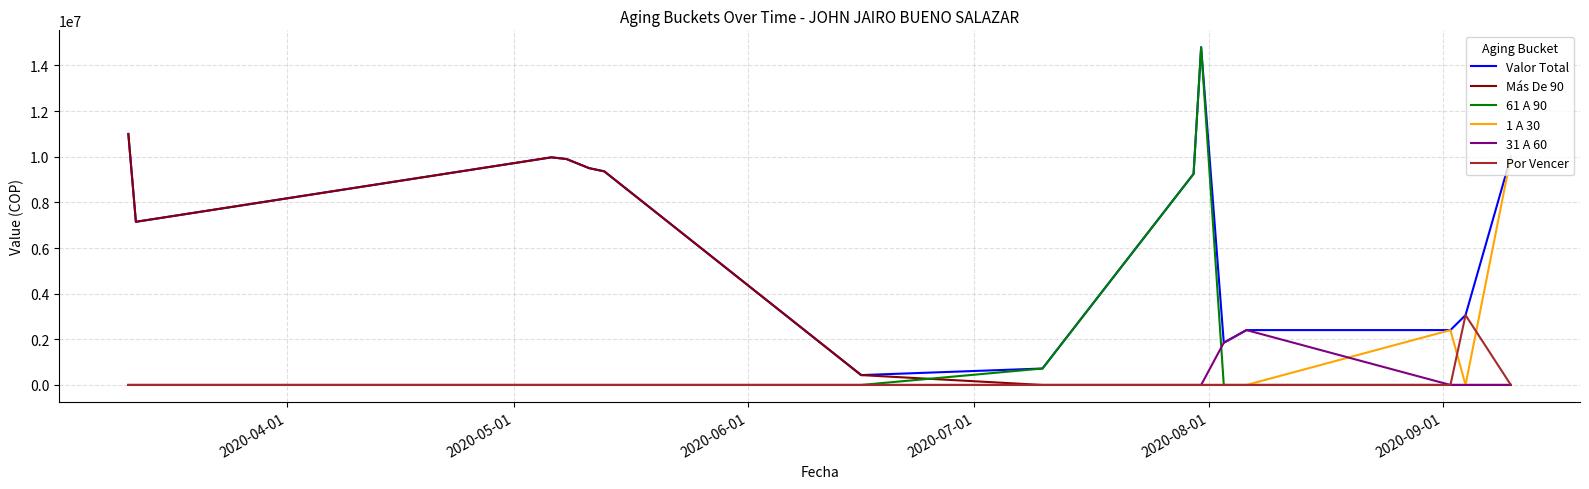

What is the maximum value shown in the chart?

14800000